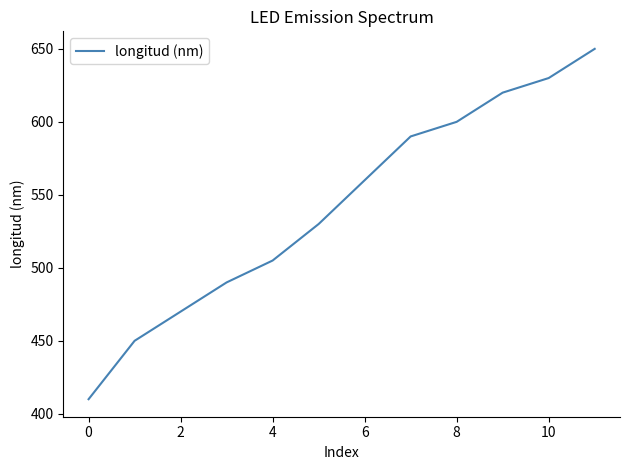

What is the difference between the maximum and minimum values?

240